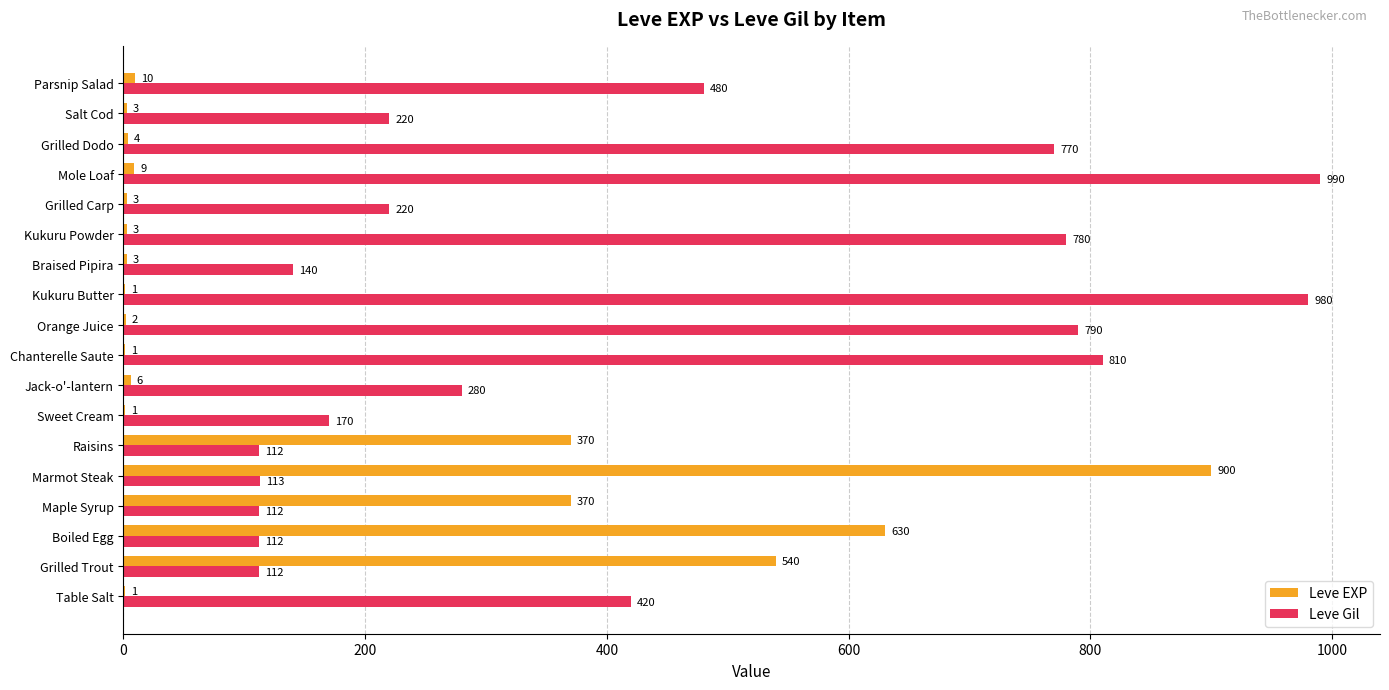

What is the sum of all Leve EXP values?

2857